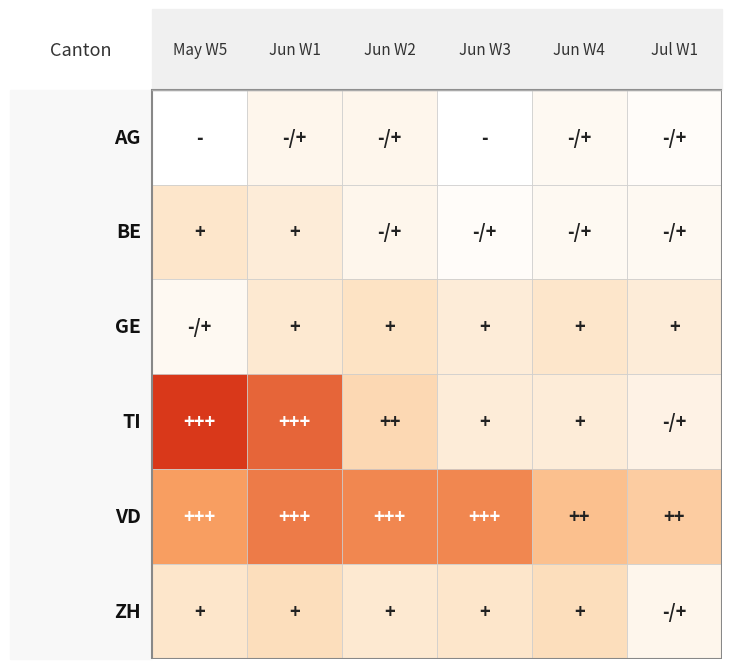

What is the difference between the maximum and second lowest values in the 2020-07 series?

5